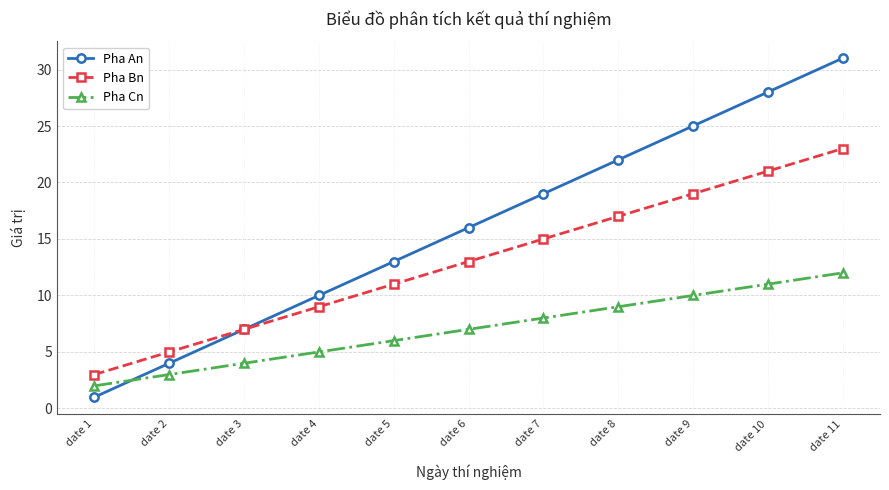

Reading right to left, what are all the values shown in this chart?

Pha An: date 11=31	date 10=28	date 9=25	date 8=22	date 7=19	date 6=16	date 5=13	date 4=10	date 3=7	date 2=4	date 1=1
Pha Bn: date 11=23	date 10=21	date 9=19	date 8=17	date 7=15	date 6=13	date 5=11	date 4=9	date 3=7	date 2=5	date 1=3
Pha Cn: date 11=12	date 10=11	date 9=10	date 8=9	date 7=8	date 6=7	date 5=6	date 4=5	date 3=4	date 2=3	date 1=2